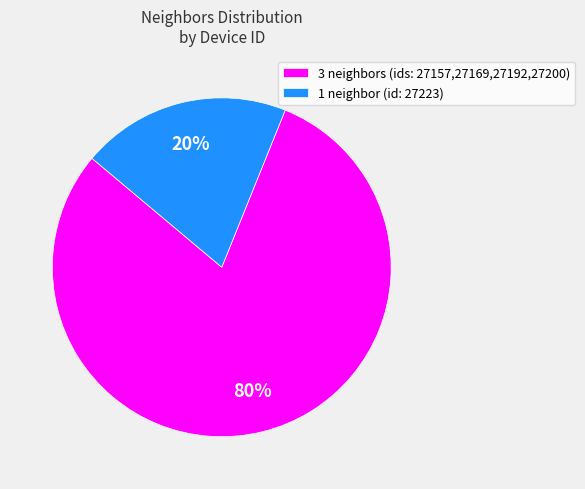

Combined, do 3 neighbors (ids: 27157,27169,27192,27200) and 1 neighbor (id: 27223) account for over 50%?

Yes